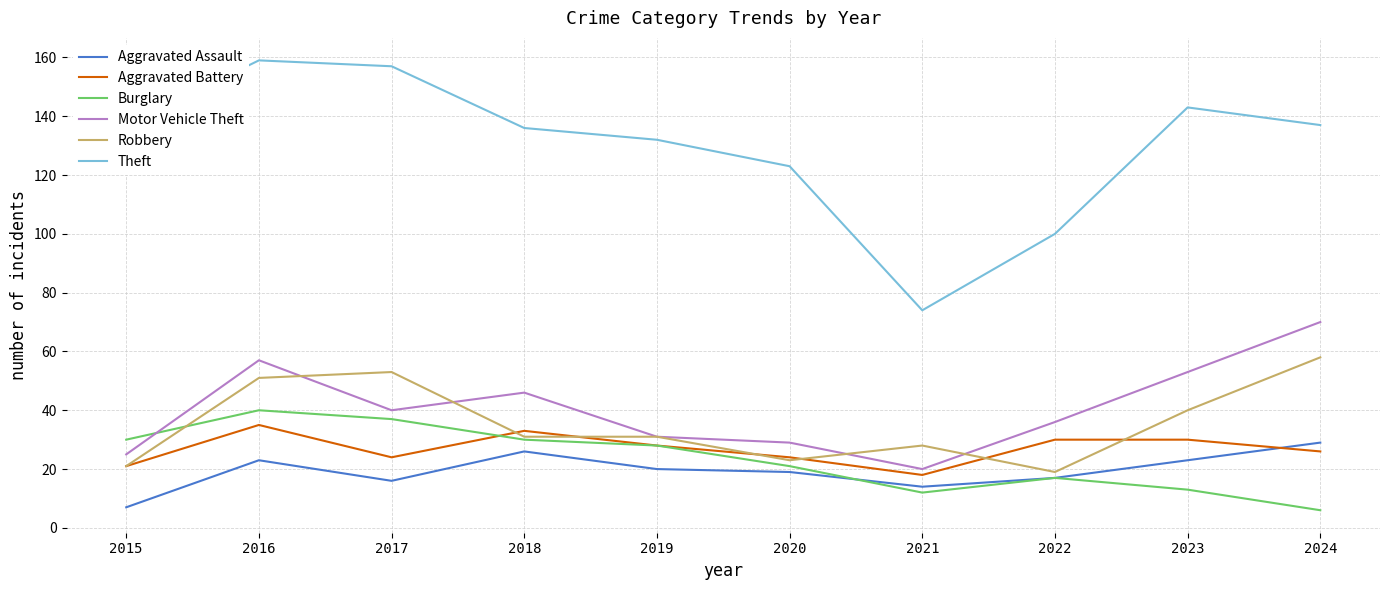

True or false: Aggravated Battery has more than 0 points higher than both neighbors.

True